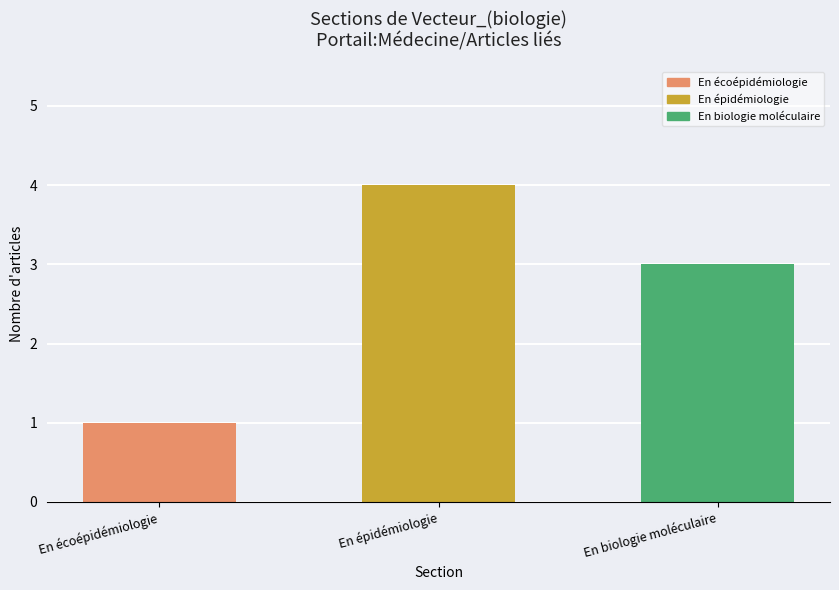

Reading left to right, list all the values displayed in this chart.

En écoépidémiologie=1	En épidémiologie=4	En biologie moléculaire=3